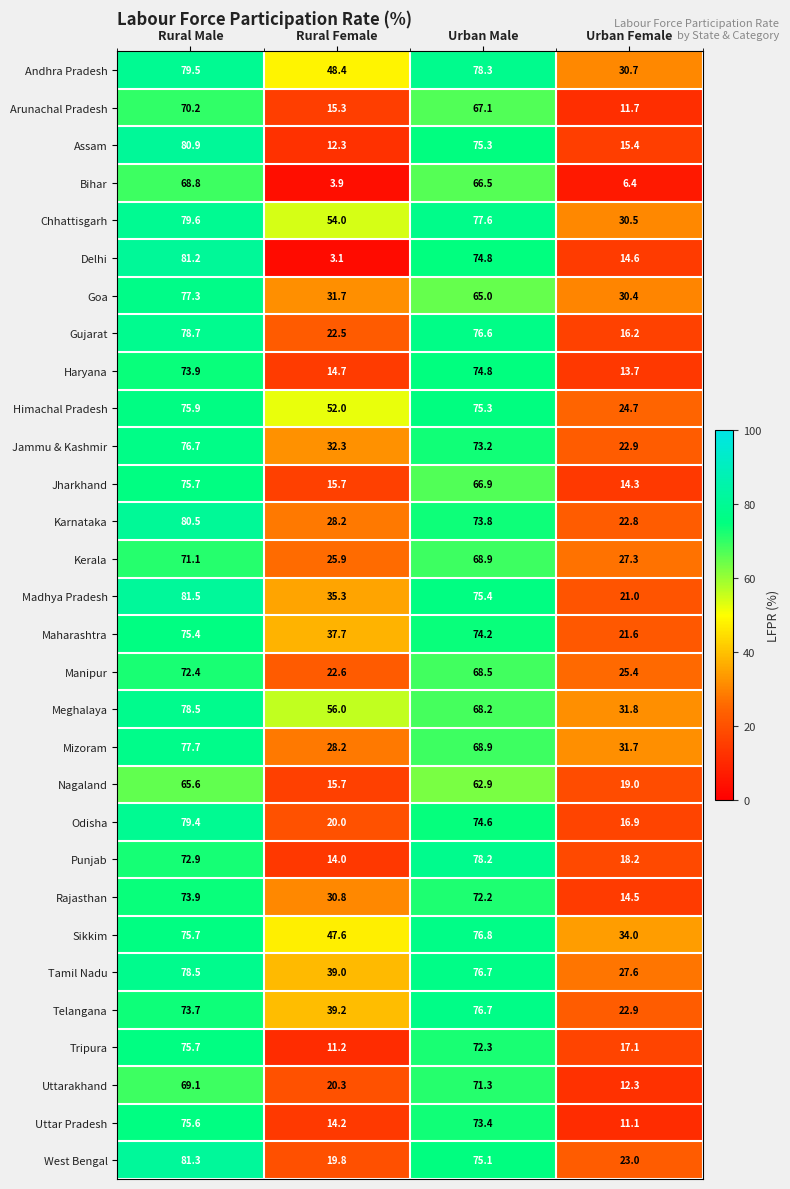

How many data points in Manipur are less than 68?

2